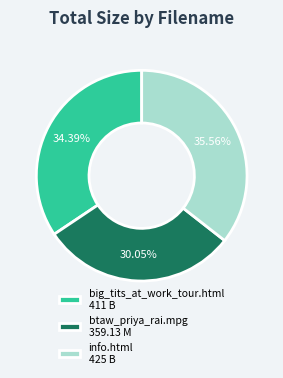

Which slice is the largest?

info.html 425 B